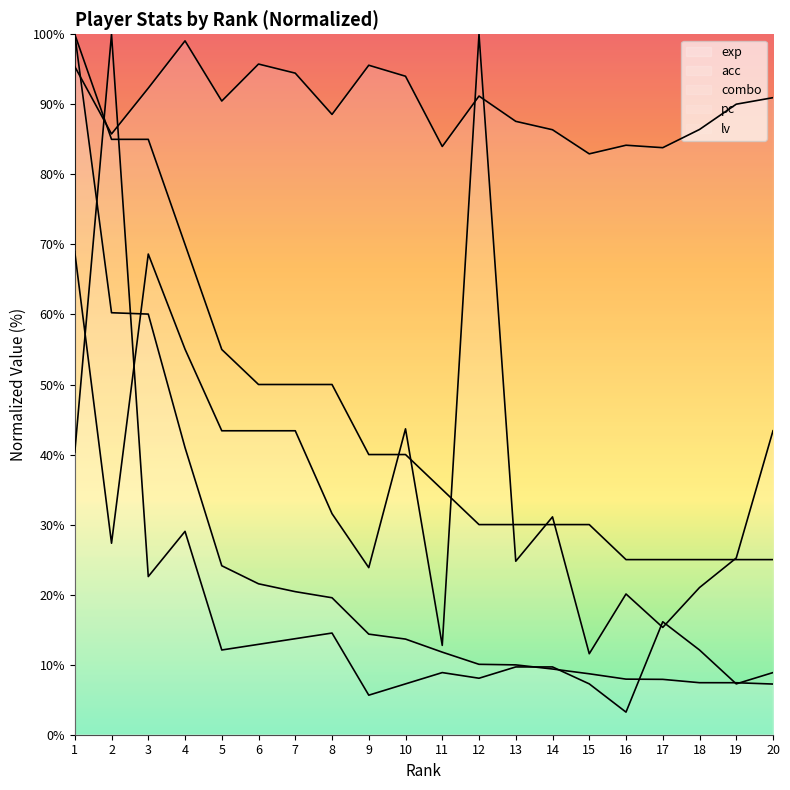

What are all the series names shown in the legend?

exp, acc, combo, pc, lv